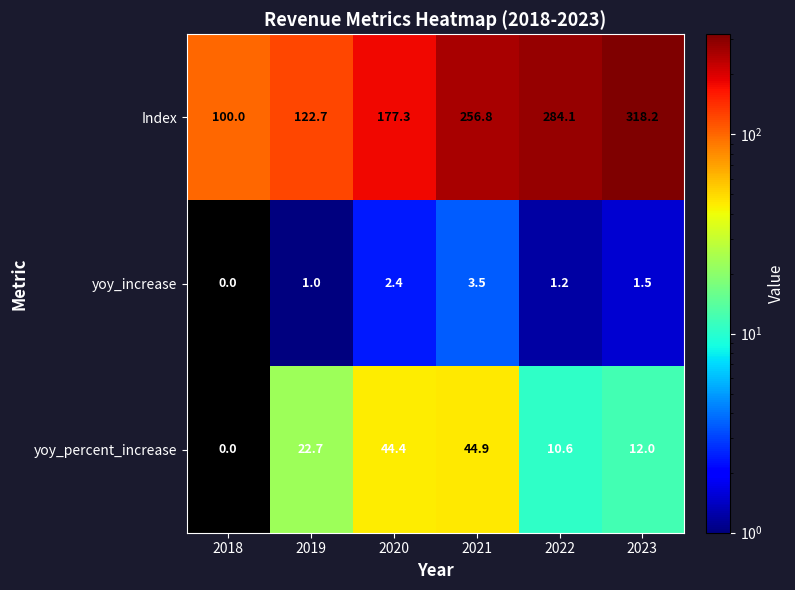

The Index series shows 256.8 at 2021. True or false?

True